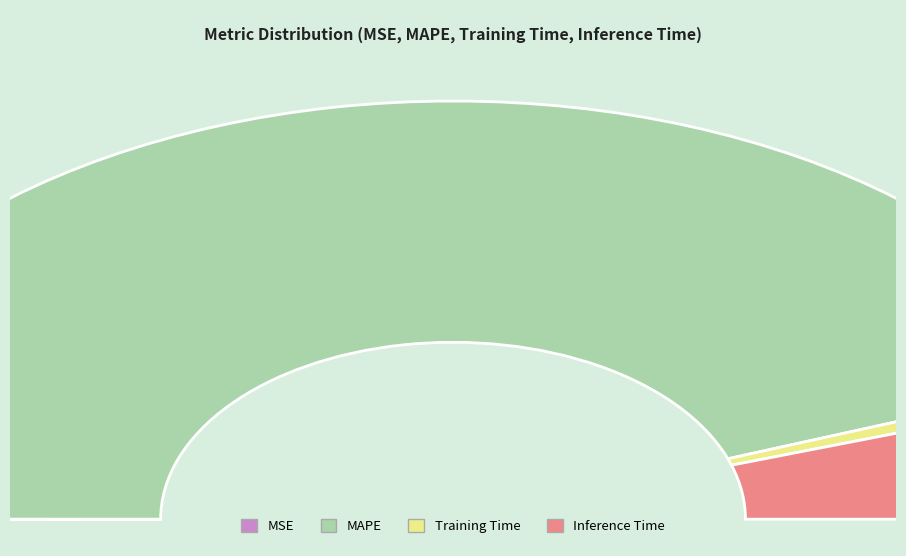

Rank the categories by value from highest to lowest.

MAPE, Inference Time, Training Time, MSE